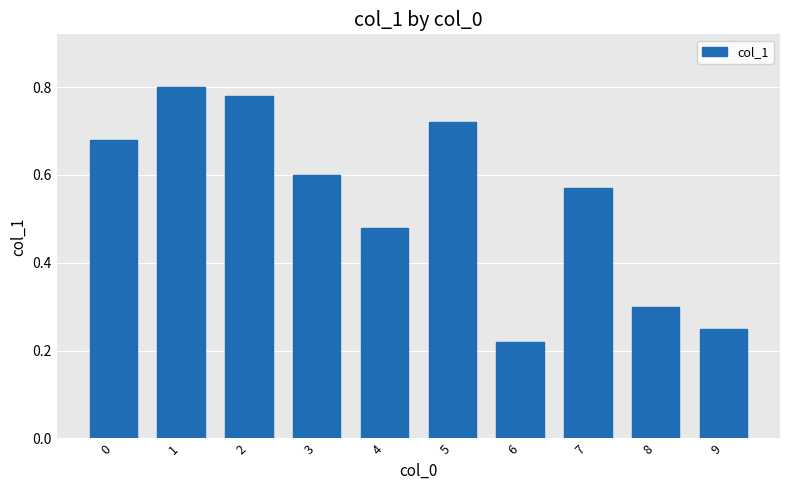

Which category has the lowest value across all series?

6